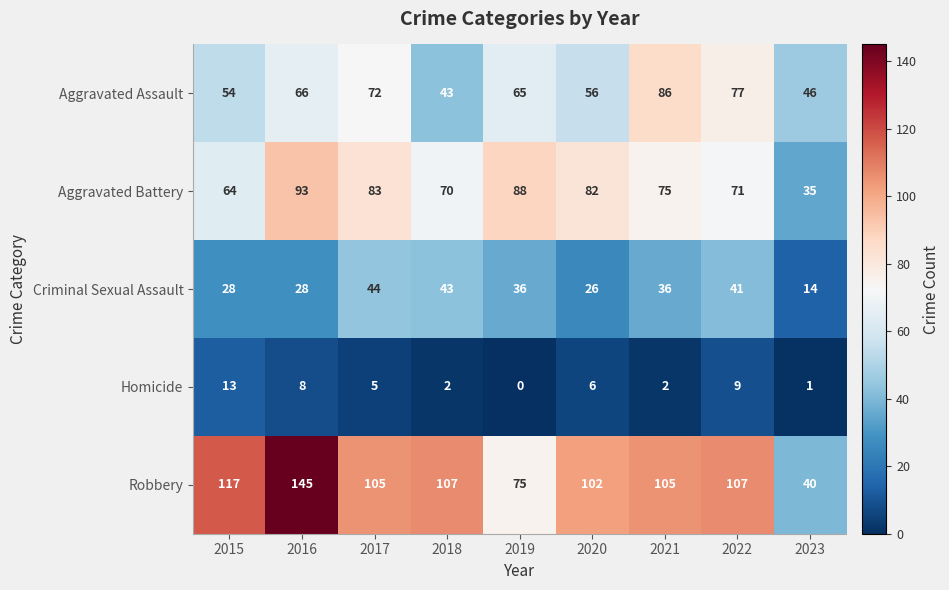

What is the difference between the maximum and second lowest values in the Homicide series?

12